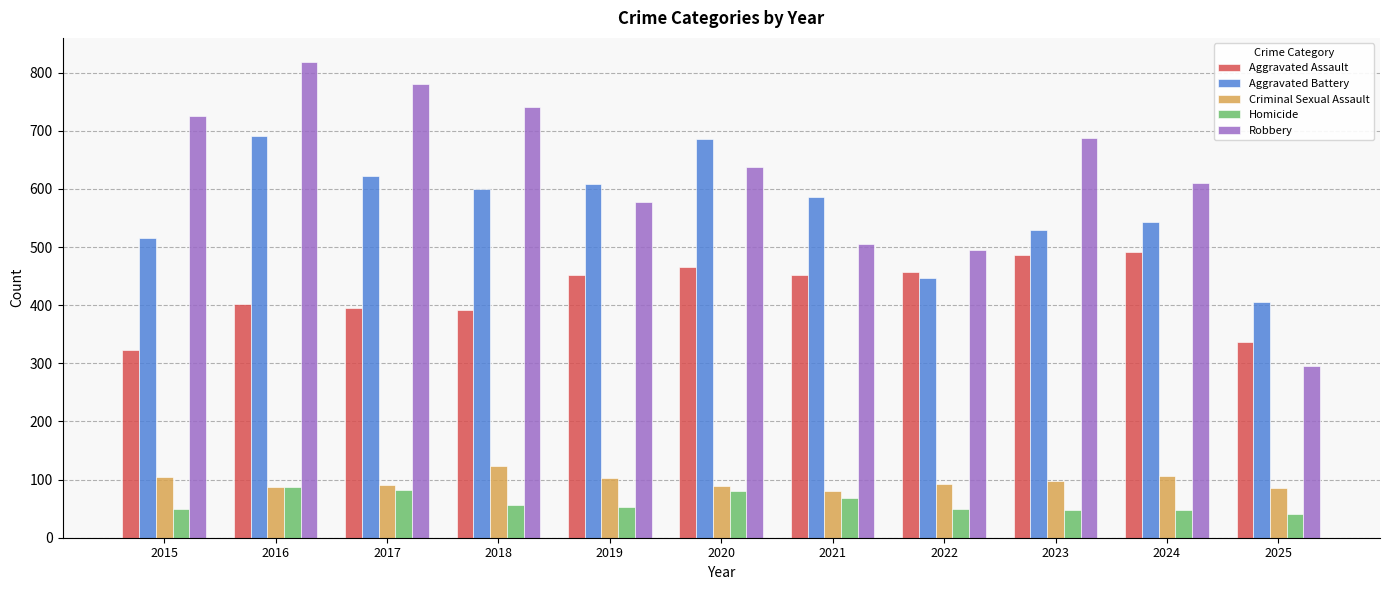

True or false: Aggravated Assault has a value of 245 at 2022.

False